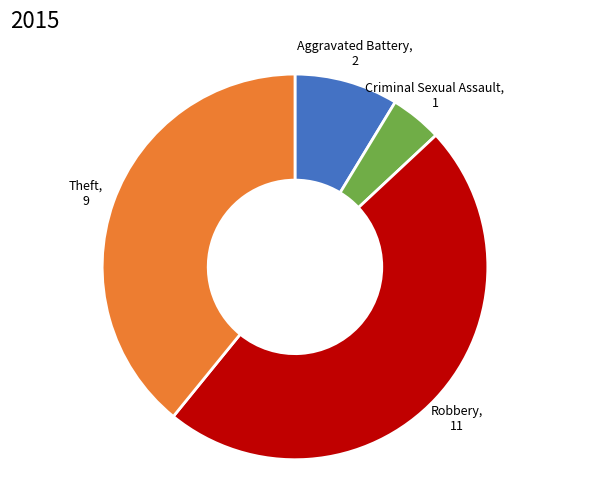

Count the number of slices in the pie.

4